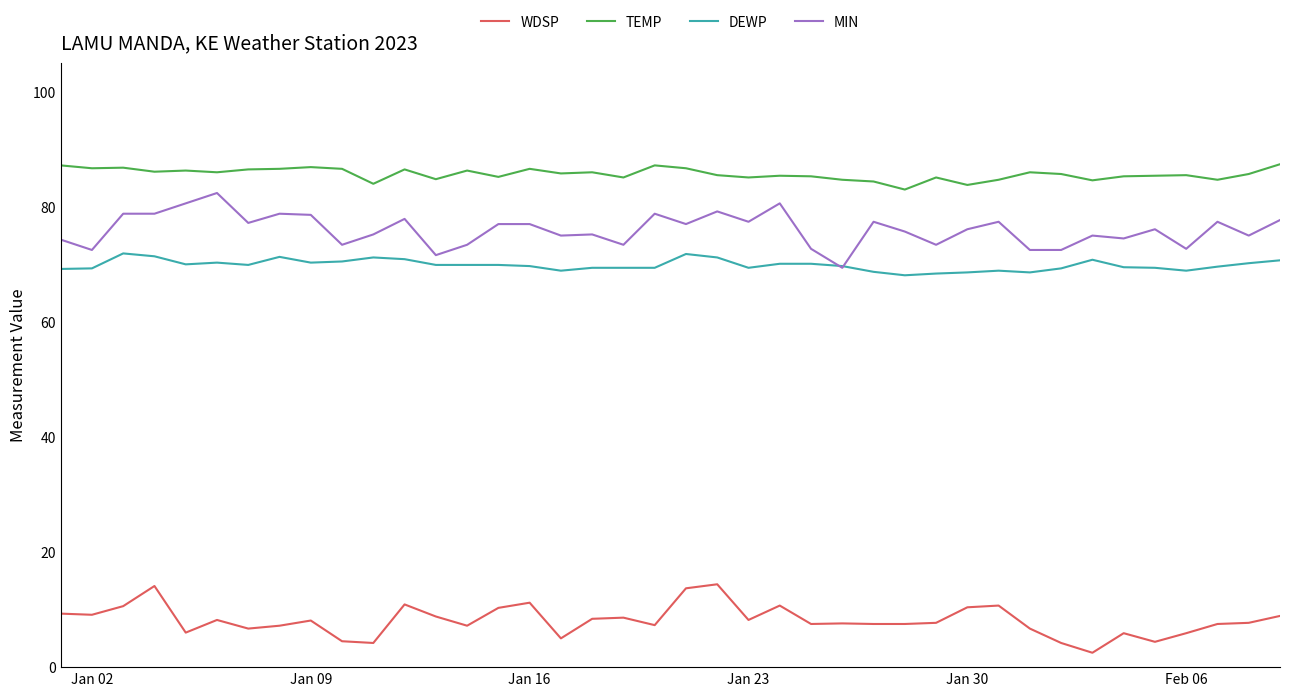

What is the highest value of the WDSP series?

14.4